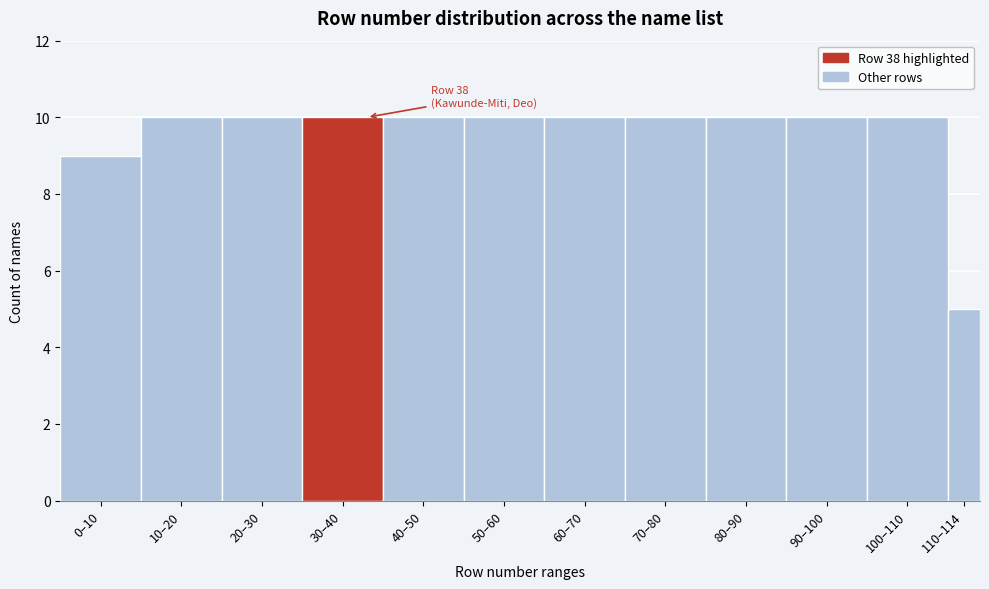

Reading right to left, transcribe all the data shown in this chart.

5	10	10	10	10	10	10	10	10	10	10	9